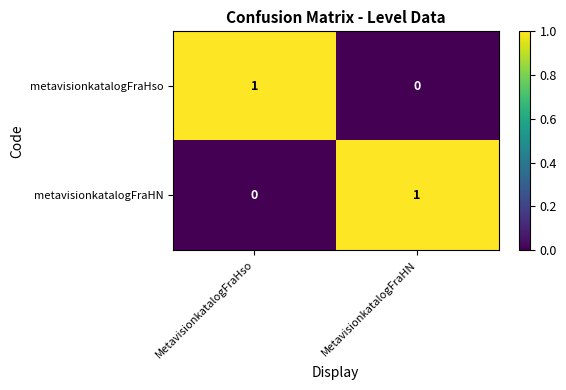

Reading left to right, what are all the values shown in this chart?

metavisionkatalogFraHso: MetavisionkatalogFraHso=1	MetavisionkatalogFraHN=0
metavisionkatalogFraHN: MetavisionkatalogFraHso=0	MetavisionkatalogFraHN=1